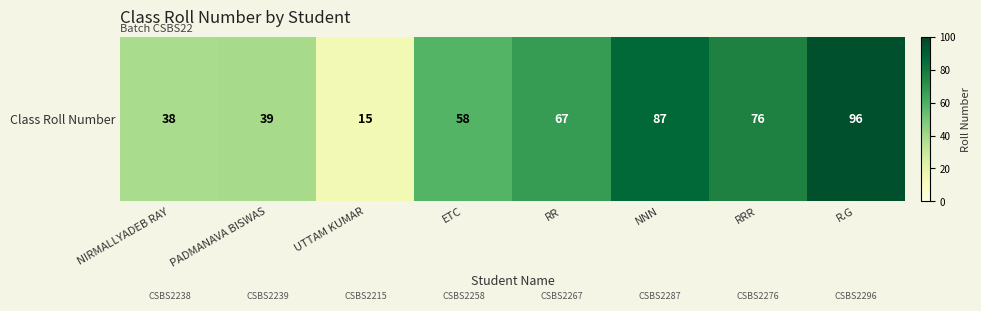

Reading right to left, transcribe all the data shown in this chart.

96	76	87	67	58	15	39	38